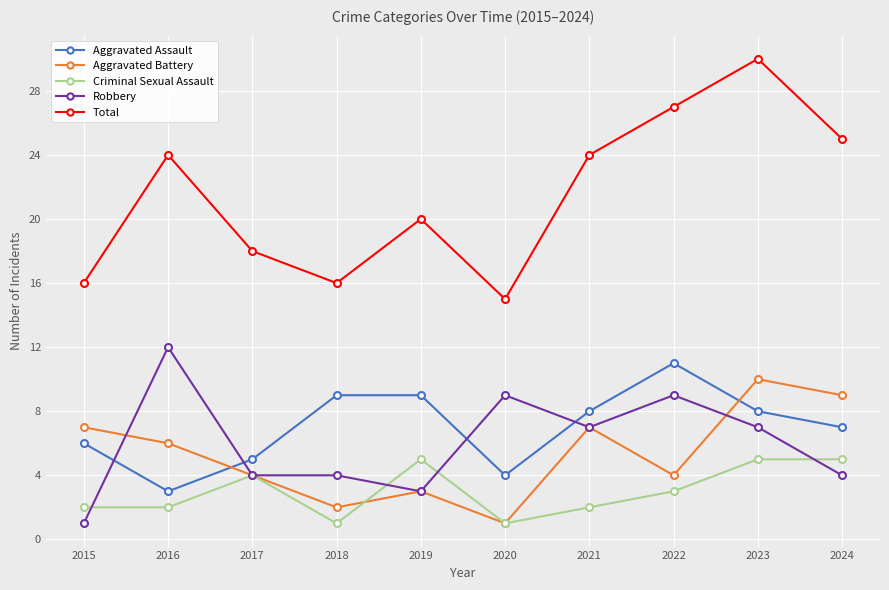

At how many categories does at least one series exceed 10?

10